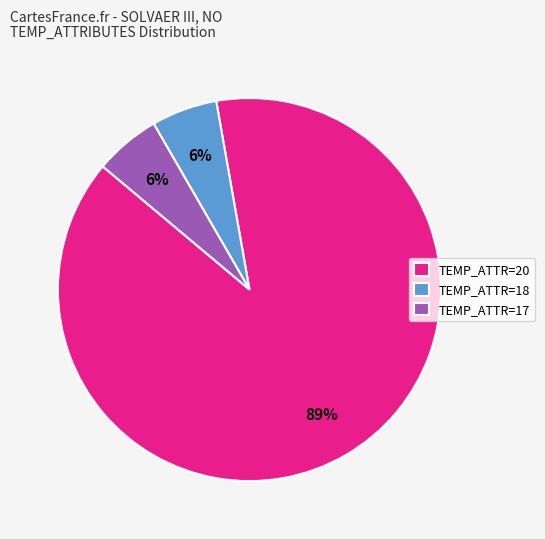

Count the number of slices in the pie.

3